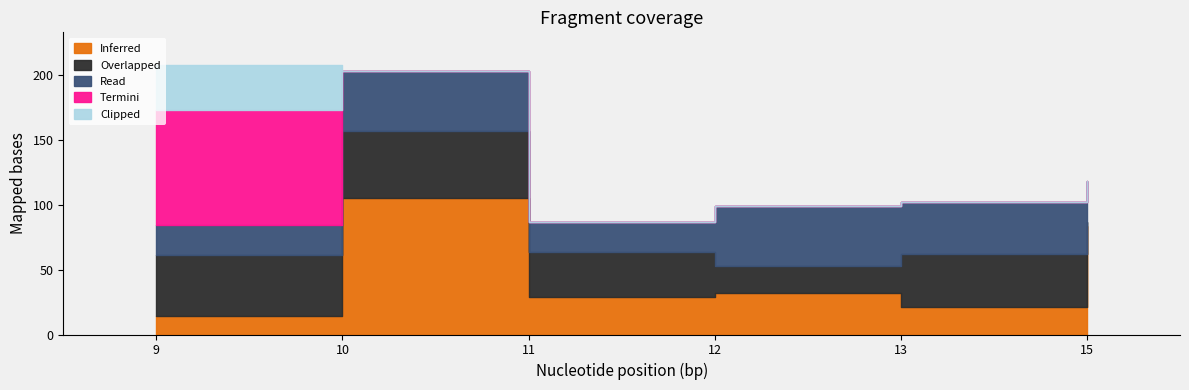

At 15, list the series in order from largest to smallest.

Inferred, Read, Overlapped, Termini, Clipped